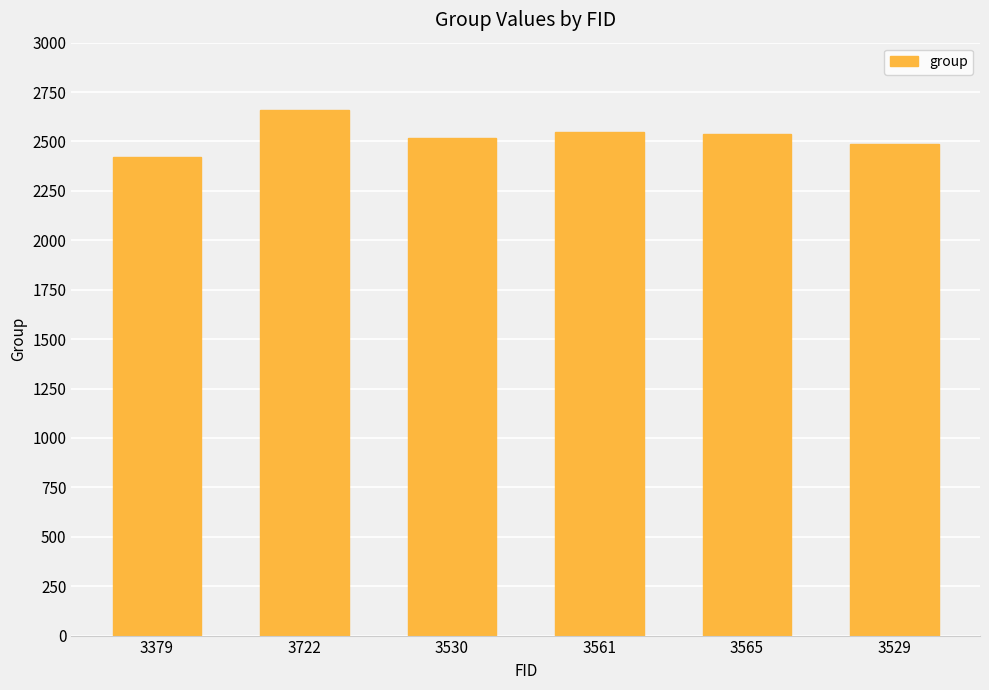

What is the ratio of the value at 3565 to the value at 3379?

1.0